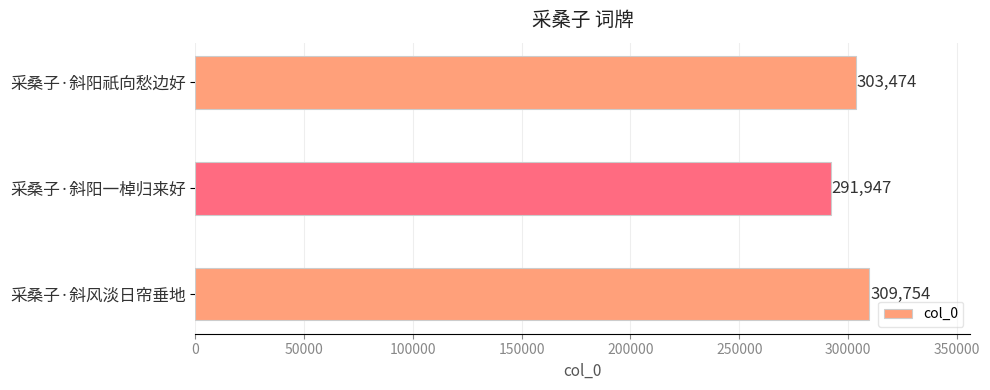

The chart shows a value of 303474 at 采桑子·斜阳祇向愁边好. True or false?

True